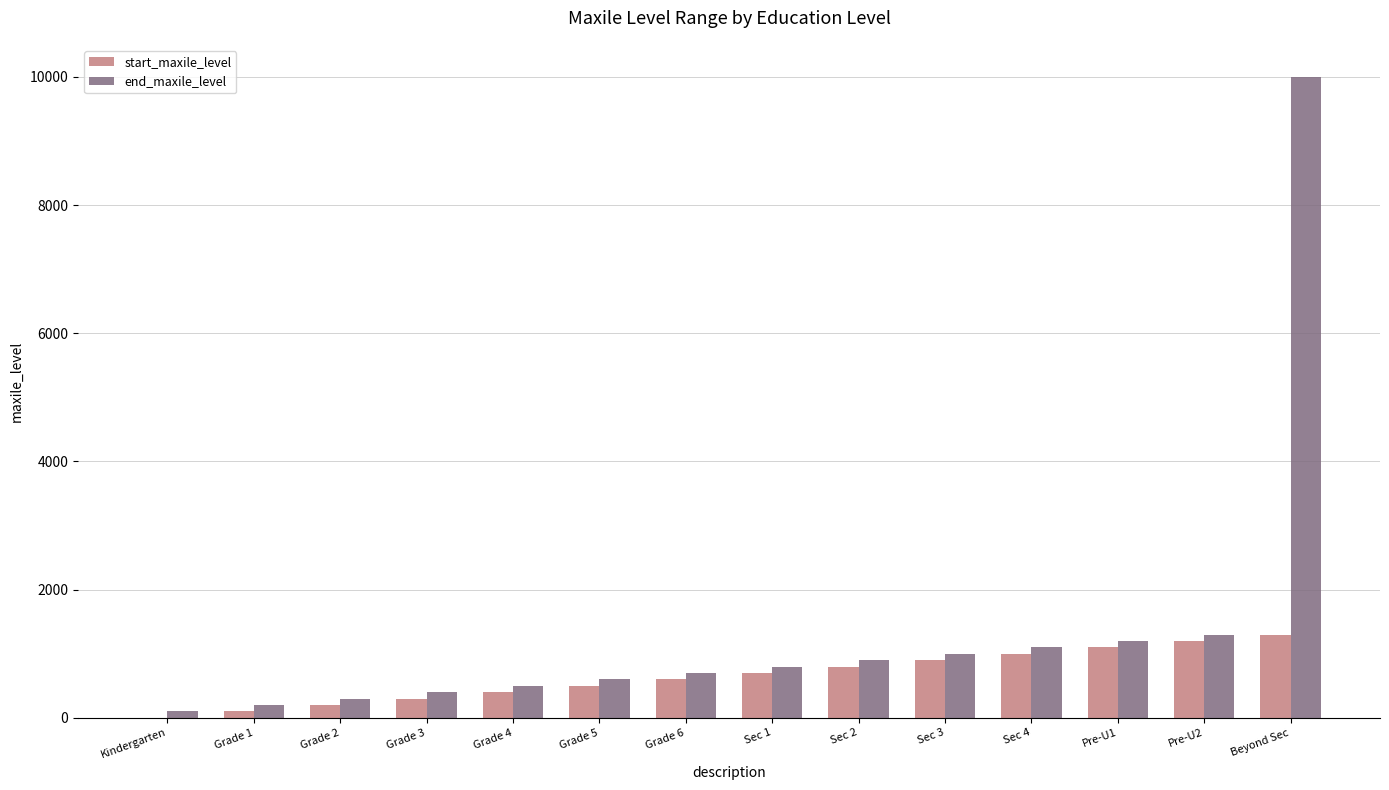

Is the value of start_maxile_level at Sec 1 greater than the value of end_maxile_level at Grade 2?

Yes